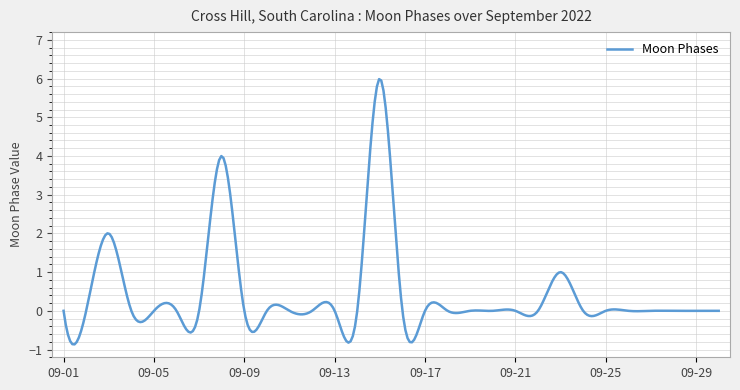

What is the difference between the maximum and minimum values?

6.9